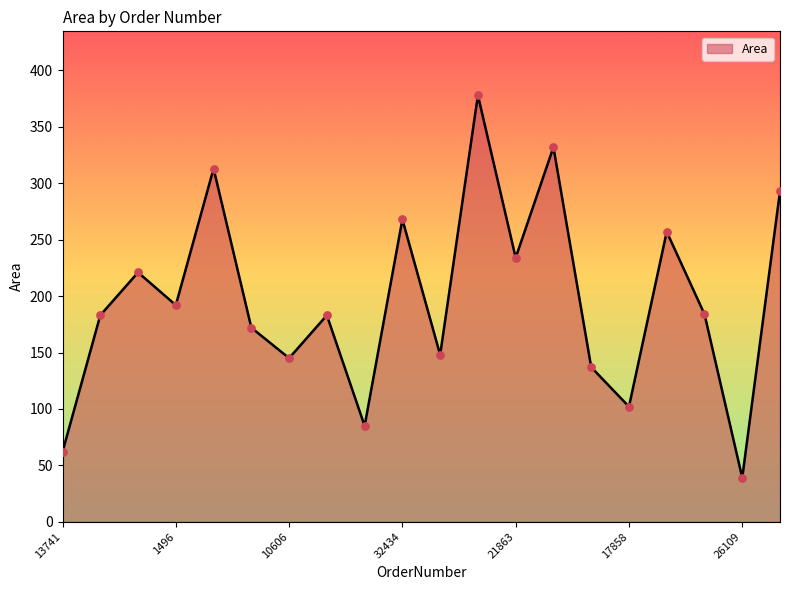

What is the minimum value shown in the chart?

39